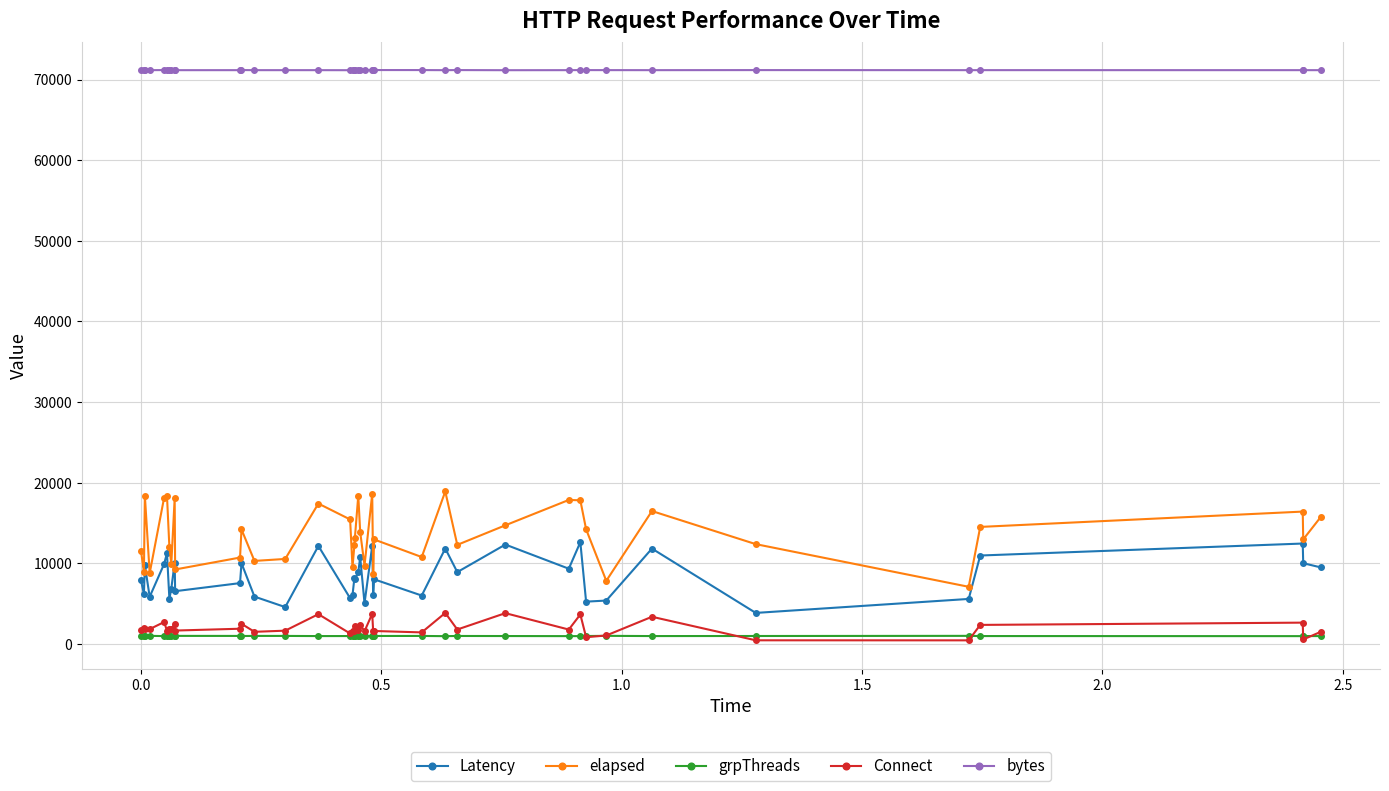

What is the lowest value of the bytes series?

71161